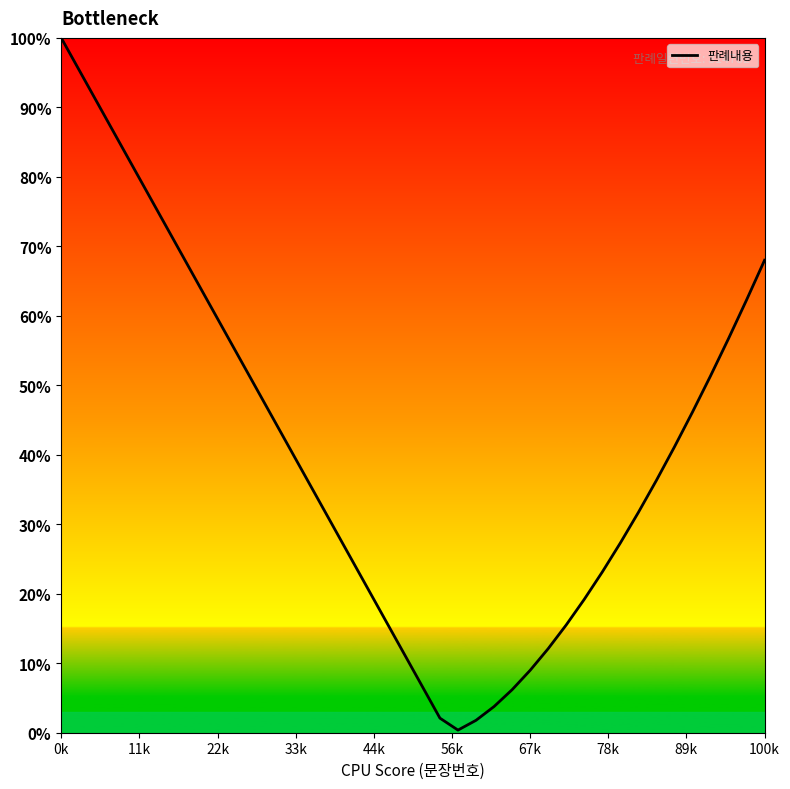

Does the chart have visible grid lines?

No